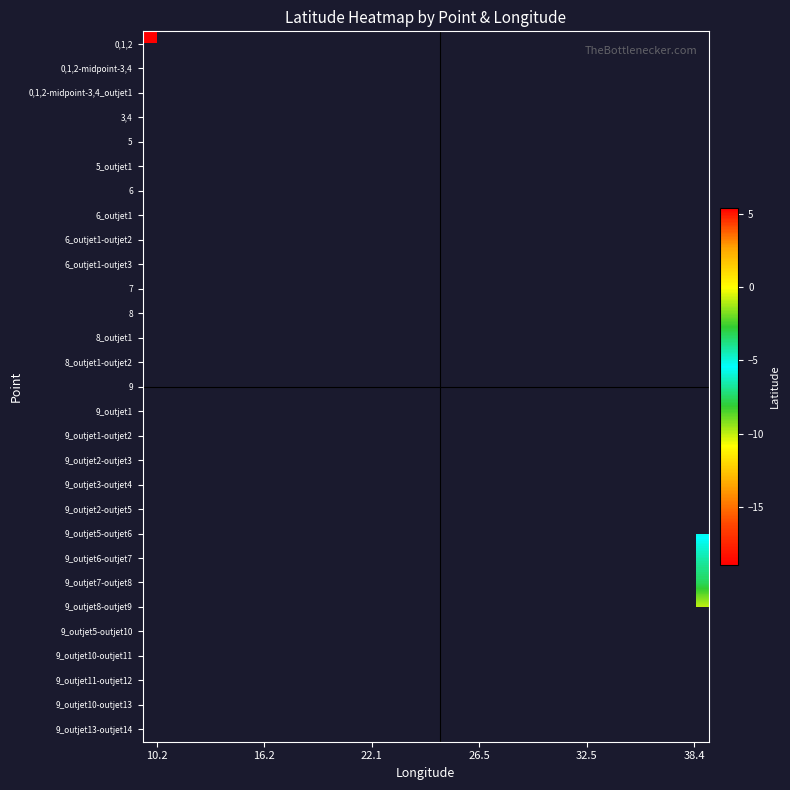

Rank the series by their average value, from highest to lowest.

0,1,2, 0,1,2-midpoint-3,4, 0,1,2-midpoint-3,4_outjet1, 3,4, 5, 5_outjet1, 6, 6_outjet1, 6_outjet1-outjet2, 6_outjet1-outjet3, 7, 8, 8_outjet1, 8_outjet1-outjet2, 9, 9_outjet1, 9_outjet1-outjet2, 9_outjet2-outjet3, 9_outjet3-outjet4, 9_outjet2-outjet5, 9_outjet5-outjet6, 9_outjet6-outjet7, 9_outjet7-outjet8, 9_outjet8-outjet9, 9_outjet5-outjet10, 9_outjet10-outjet11, 9_outjet11-outjet12, 9_outjet10-outjet13, 9_outjet13-outjet14